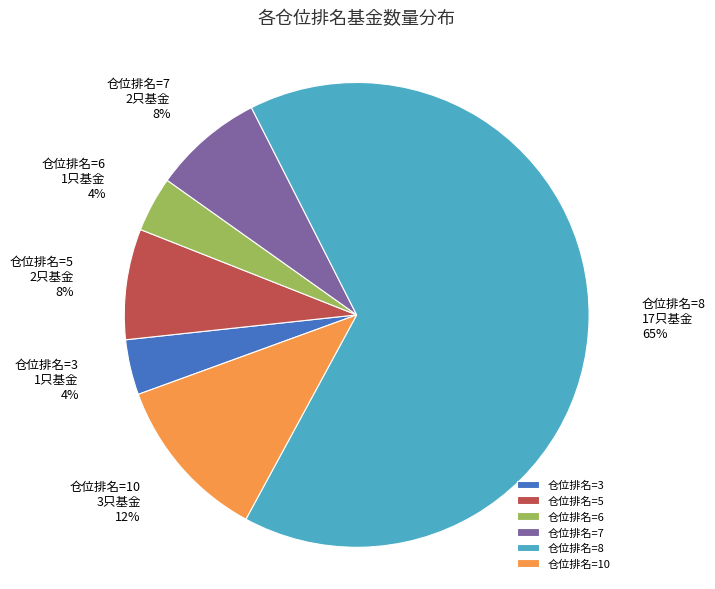

To the nearest percent, what percentage of the pie is 仓位排名=5?

8%